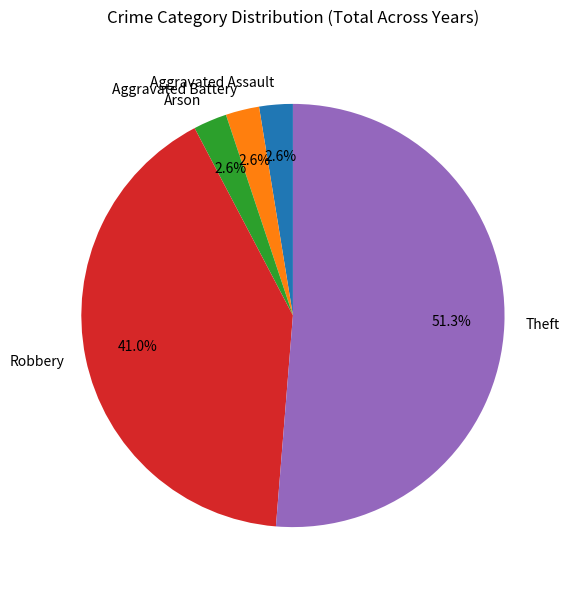

Which slice is the largest?

Theft